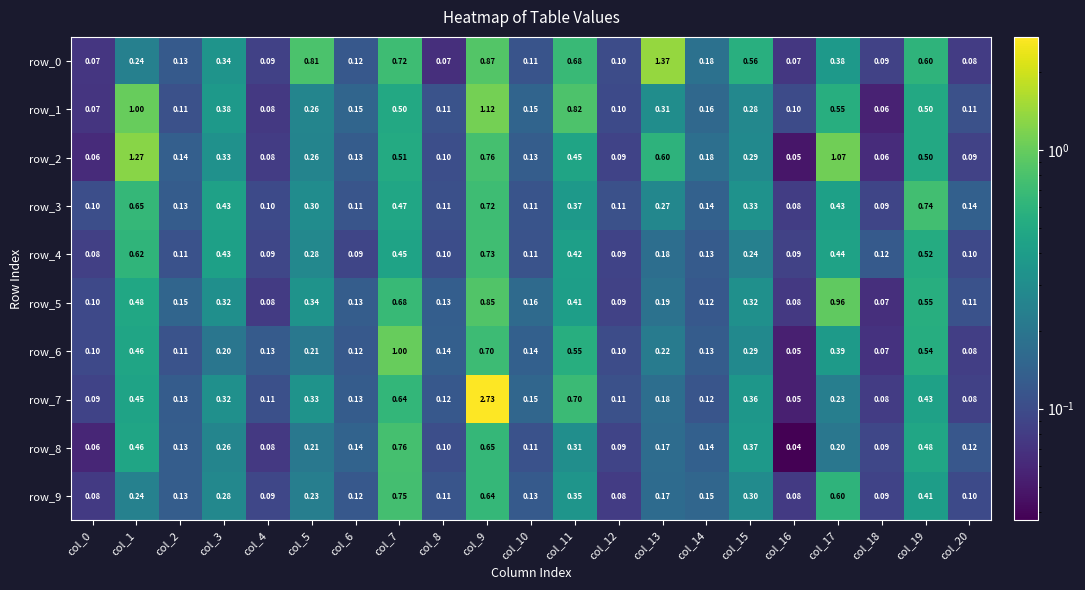

Is the value of row_3 at col_18 greater than the value of row_7 at col_1?

No